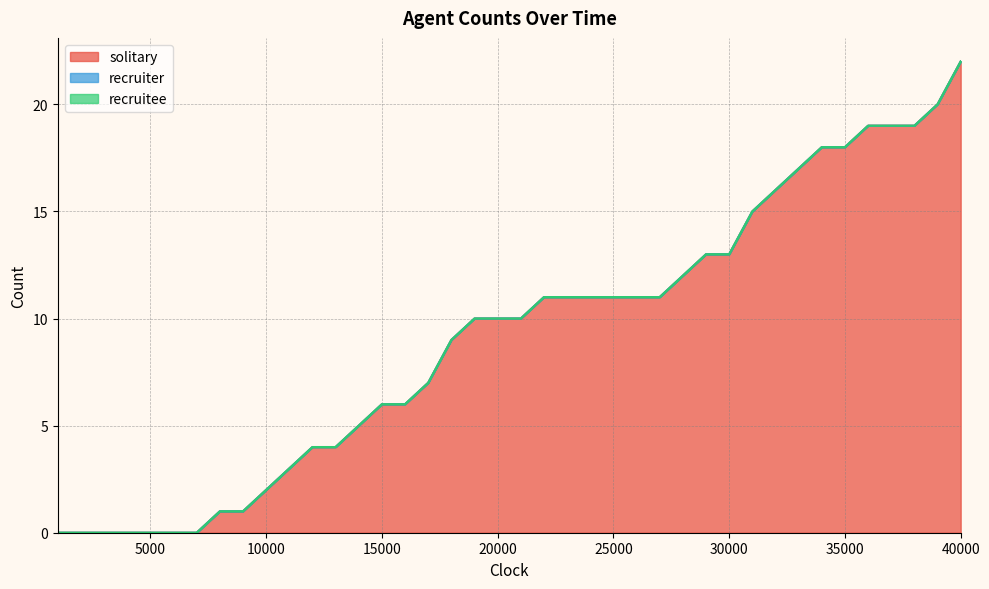

List the labels in order of solitary value, smallest first.

1000, 2000, 3000, 4000, 5000, 6000, 7000, 8000, 9000, 10000, 11000, 12000, 13000, 14000, 15000, 16000, 17000, 18000, 19000, 20000, 21000, 22000, 23000, 24000, 25000, 26000, 27000, 28000, 29000, 30000, 31000, 32000, 33000, 34000, 35000, 36000, 37000, 38000, 39000, 40000